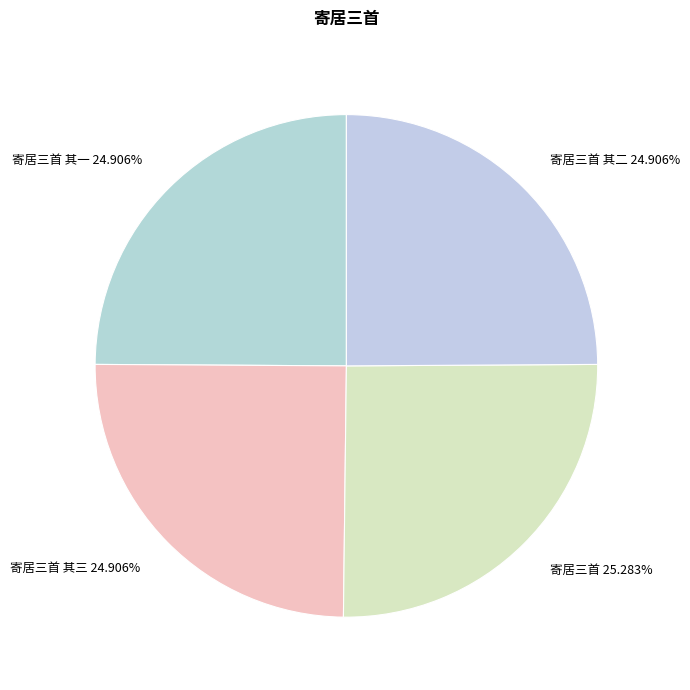

Is the sum of 寄居三首 其一 24.906% and 寄居三首 其二 24.906% greater than half?

No